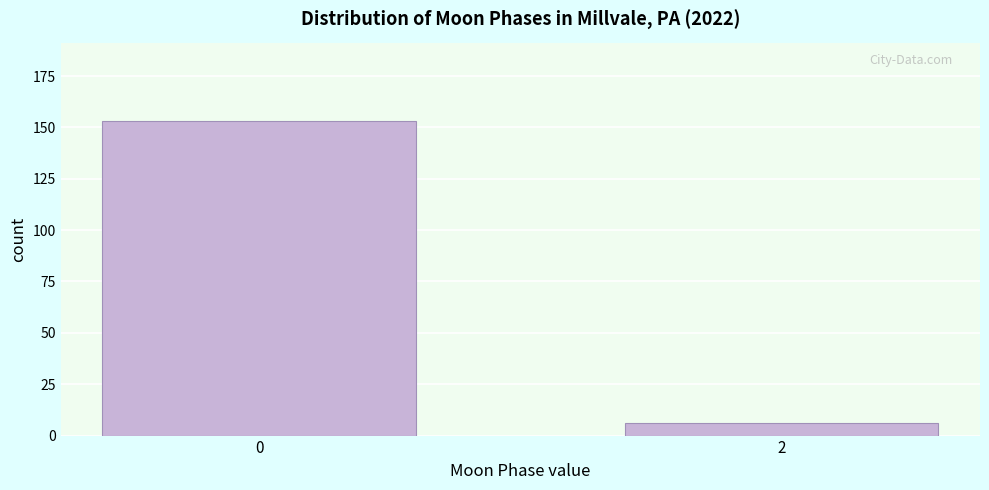

Reading left to right, list all the values displayed in this chart.

153	6